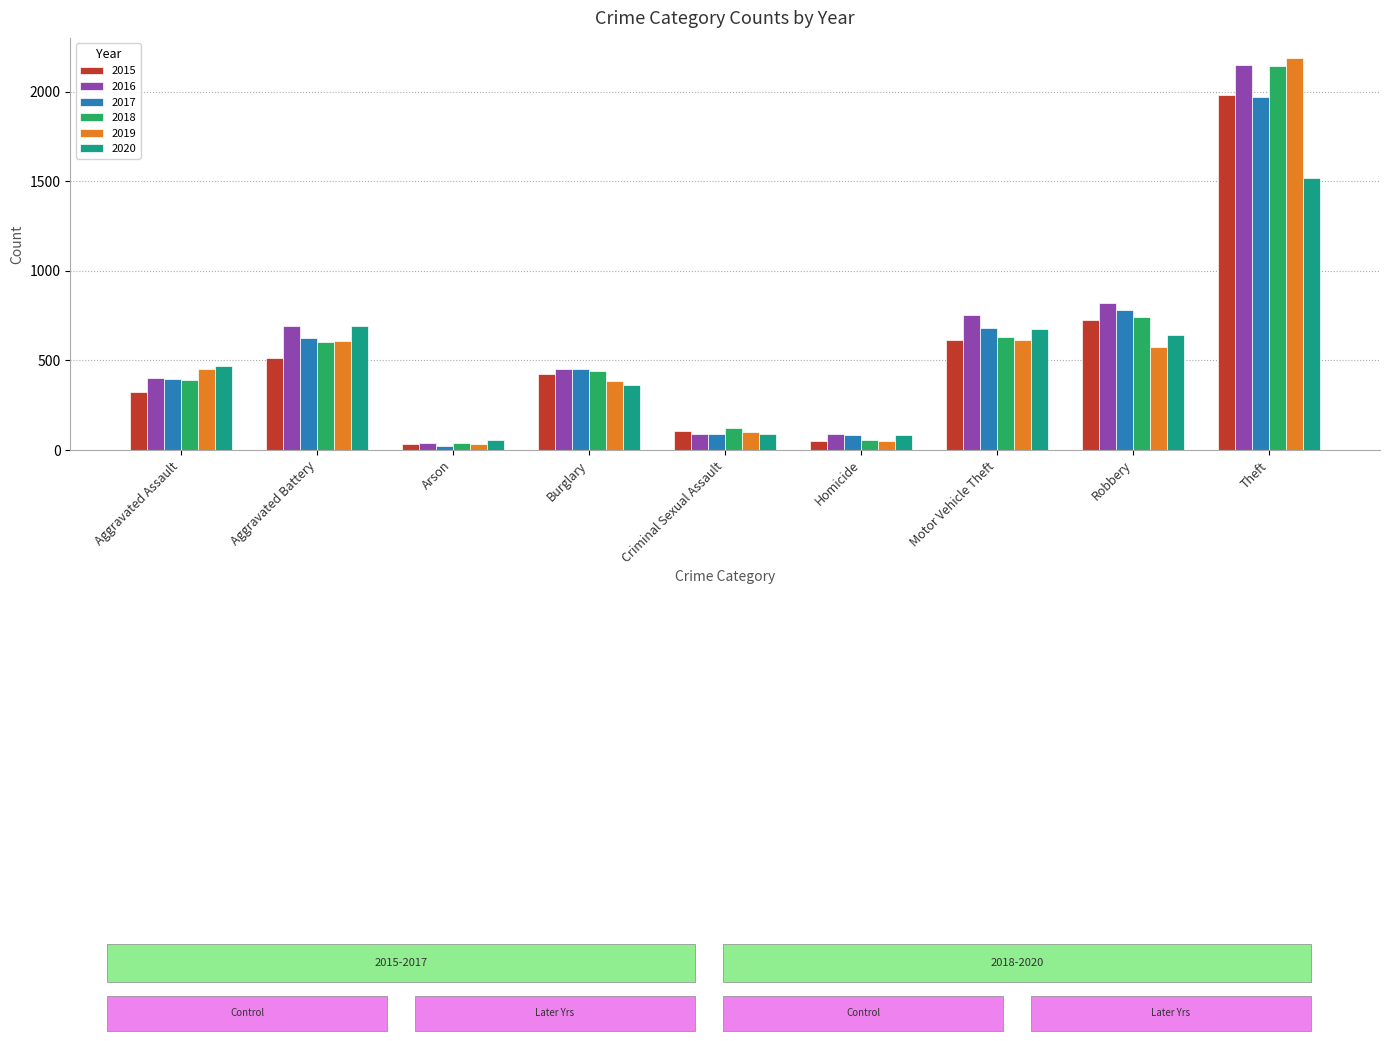

What is the value of the 2020 bar at the 7th from the left?

674